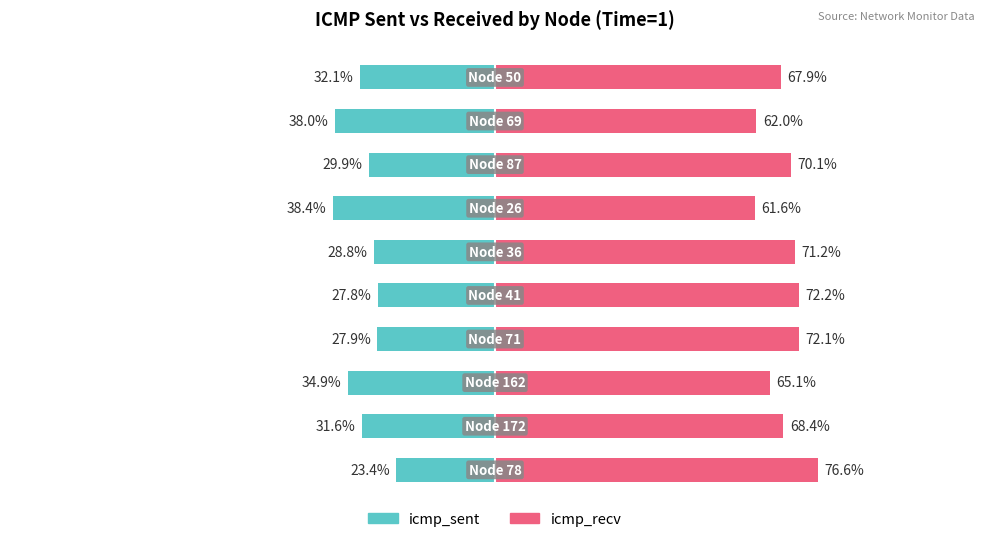

The icmp_recv series shows 40.3 at 9. True or false?

False